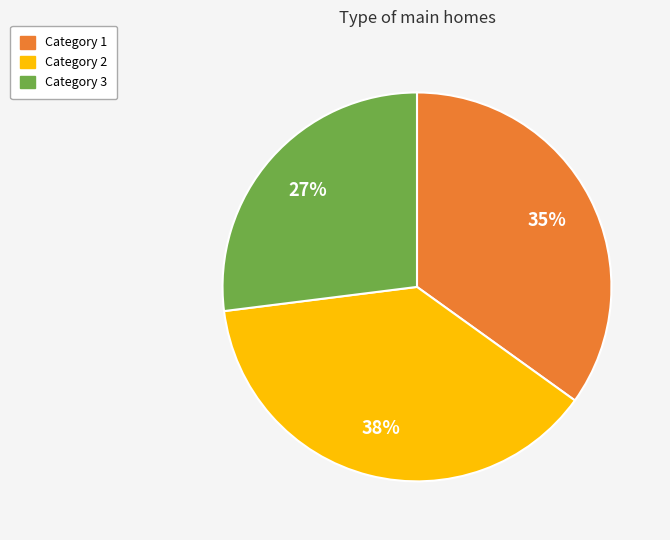

Is there any slice that represents more than half of the pie?

No